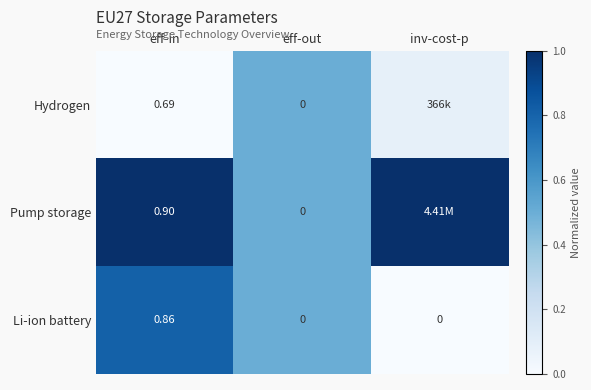

At eff-in, list the series in order from largest to smallest.

Pump storage, Li-ion battery, Hydrogen